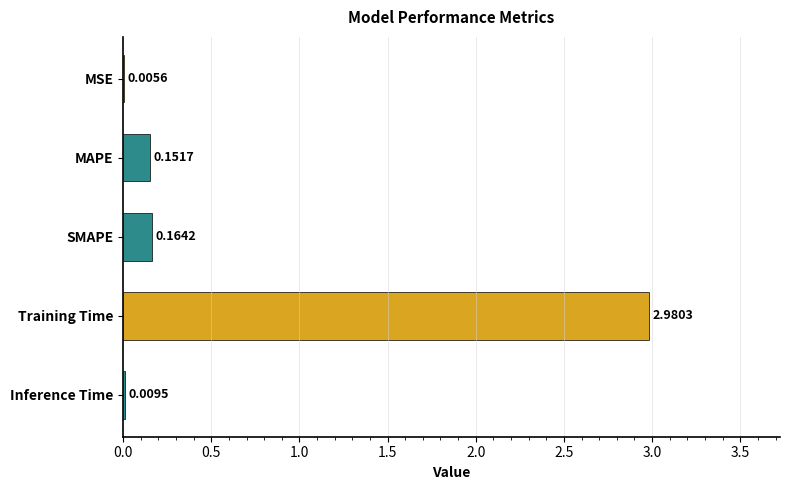

At which label is the value closest to 1?

SMAPE